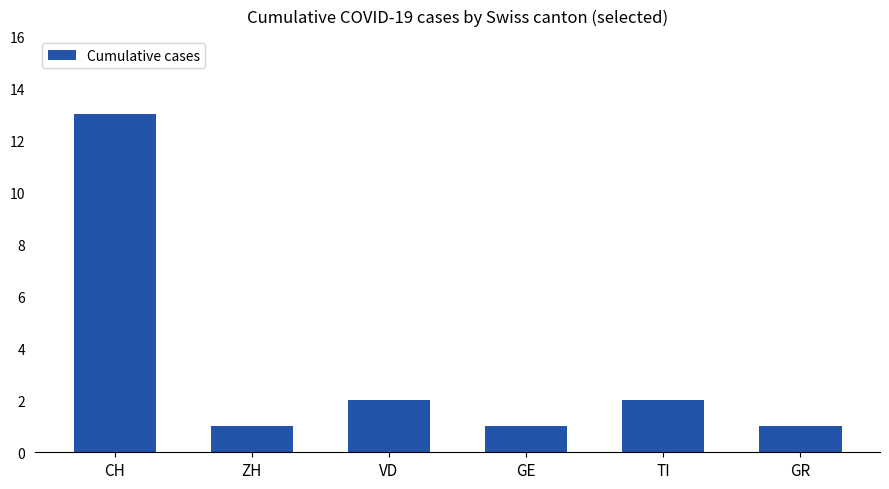

What is the smallest value displayed?

1